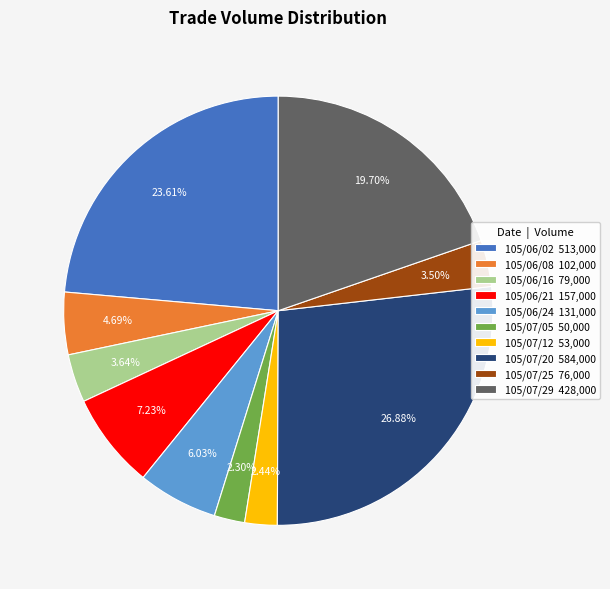

To the nearest percent, what is the average slice percentage?

10%